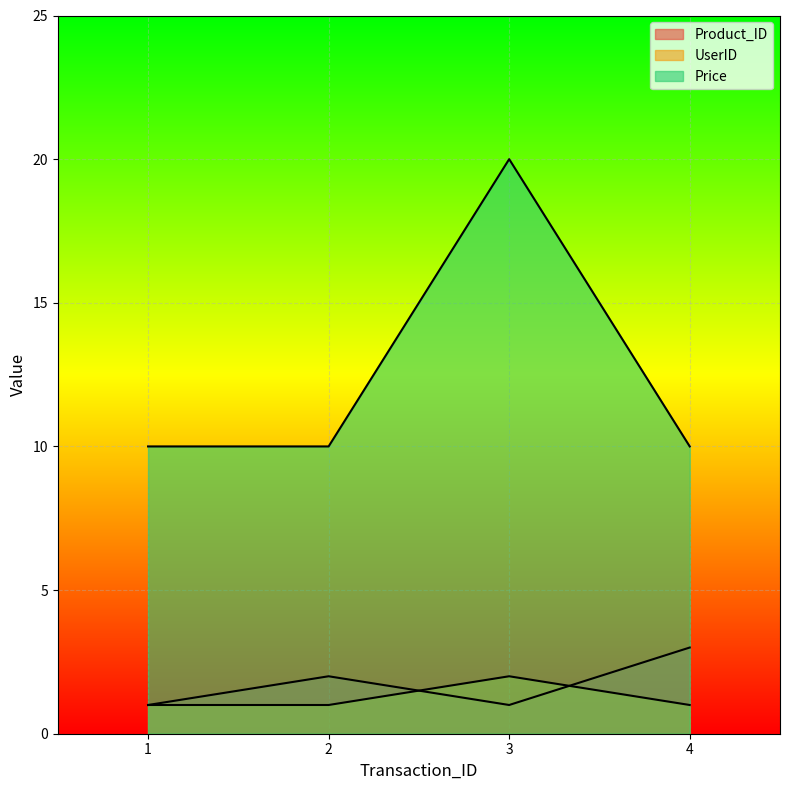

Rank the categories by UserID value from lowest to highest.

1, 2, 4, 3